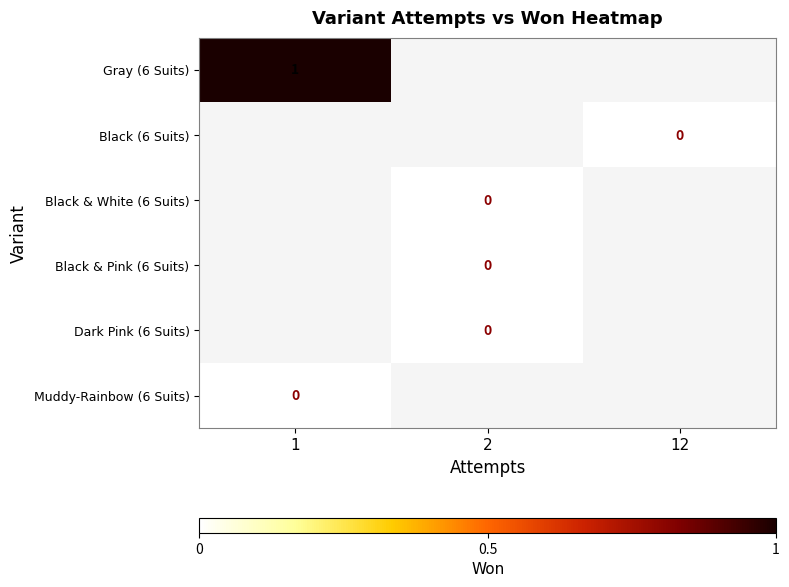

Count the number of data series in this chart.

6